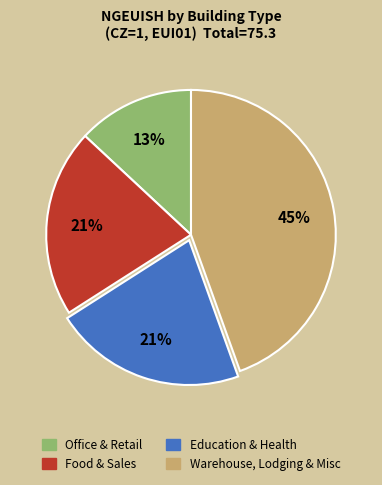

Combined, do Education & Health and Office & Retail account for over 50%?

No